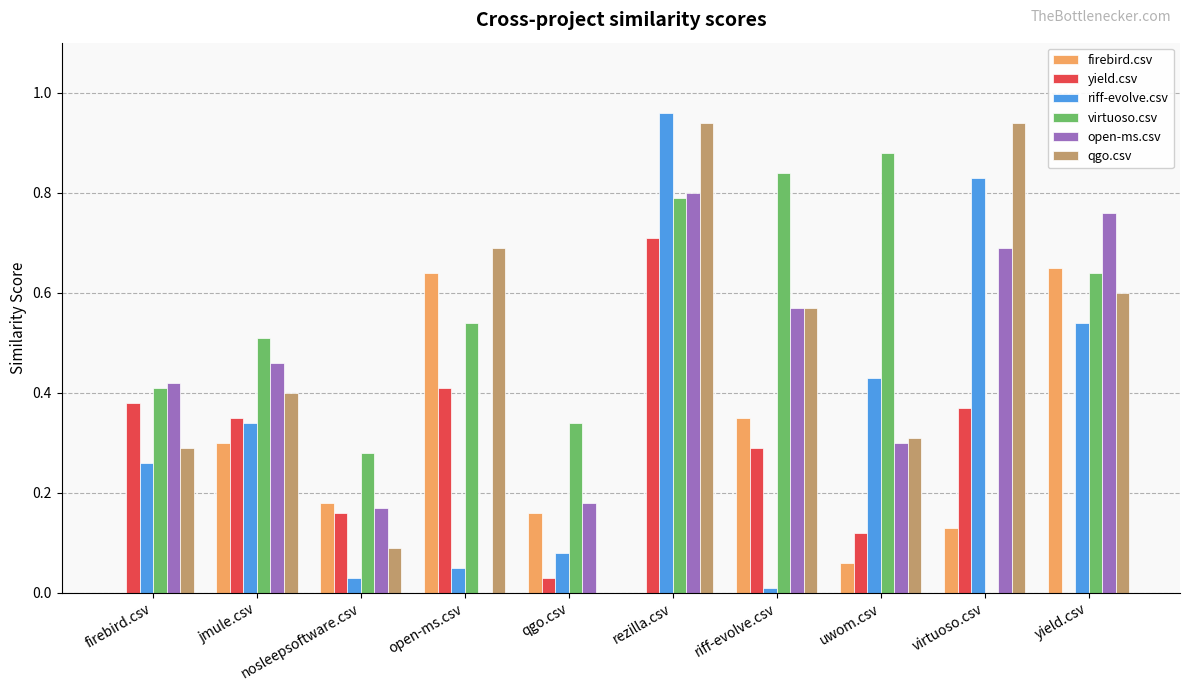

Is the value of open-ms.csv at open-ms.csv greater than the value of virtuoso.csv at uwom.csv?

No